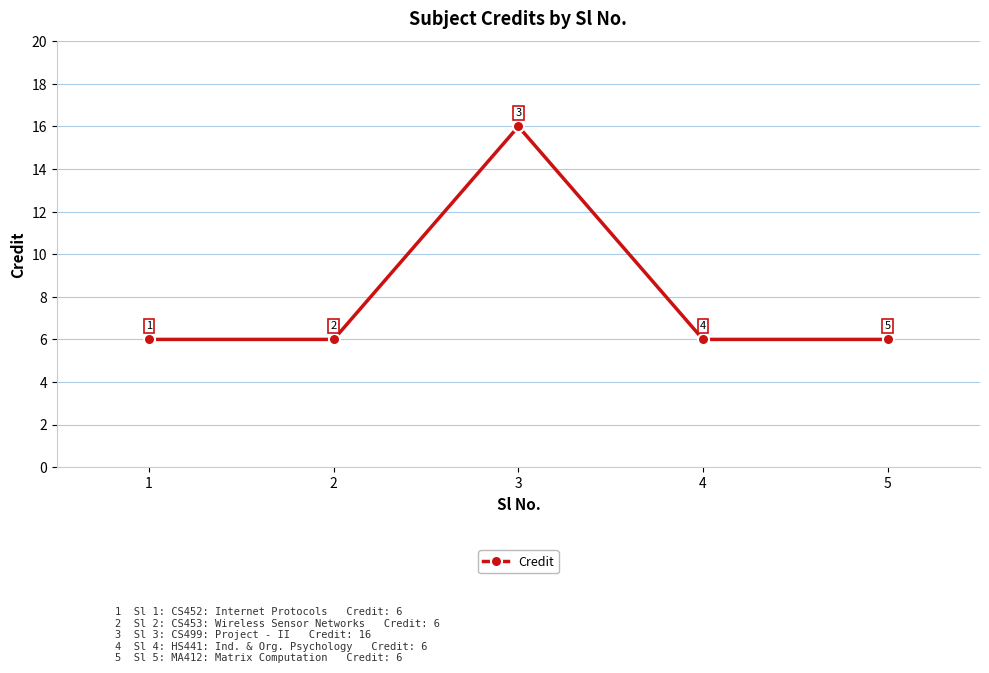

What value does the data have at 3, to the nearest 5?

15